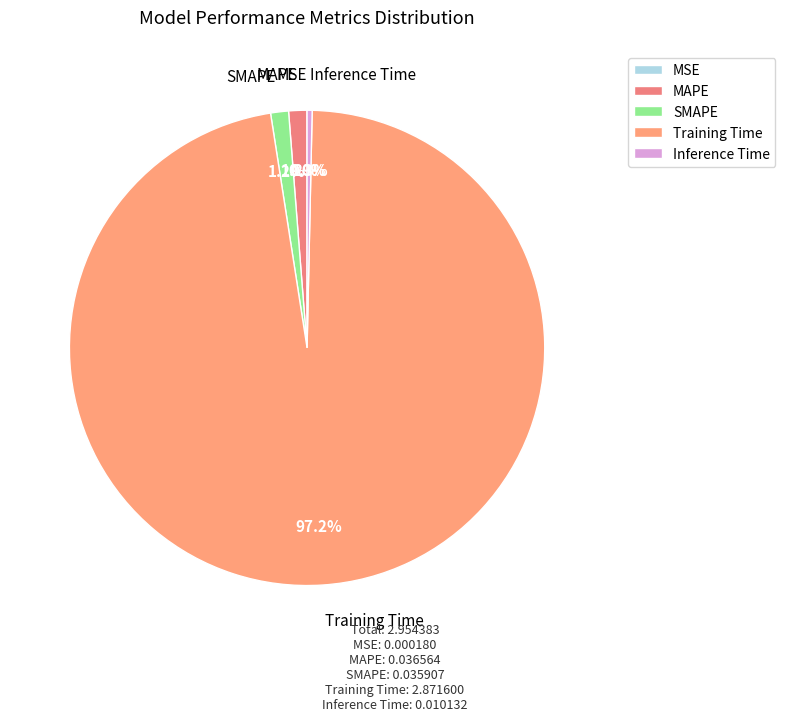

The SMAPE slice represents 1% of the pie. True or false?

True